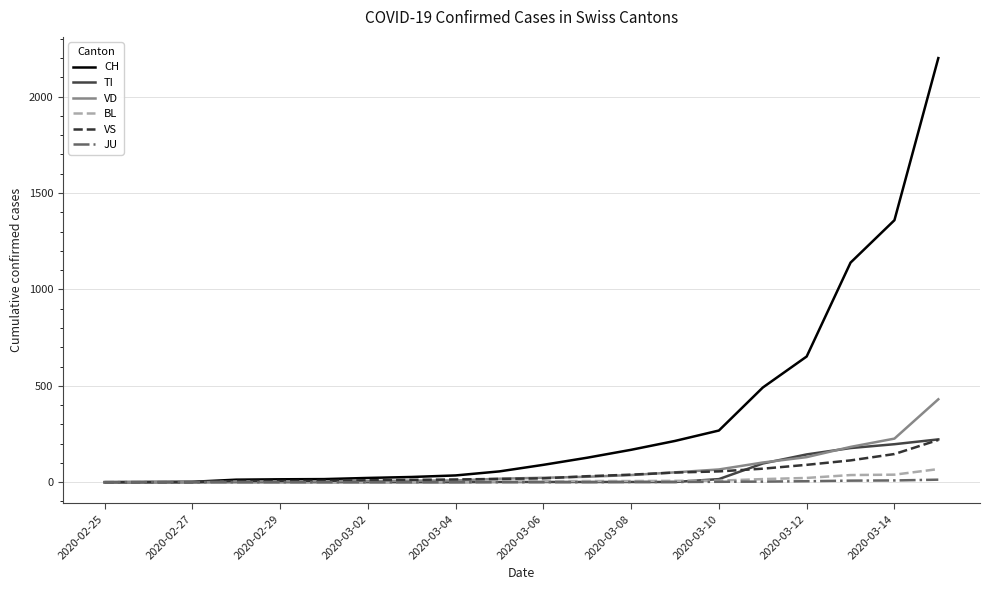

Which series has the largest total across all categories?

CH